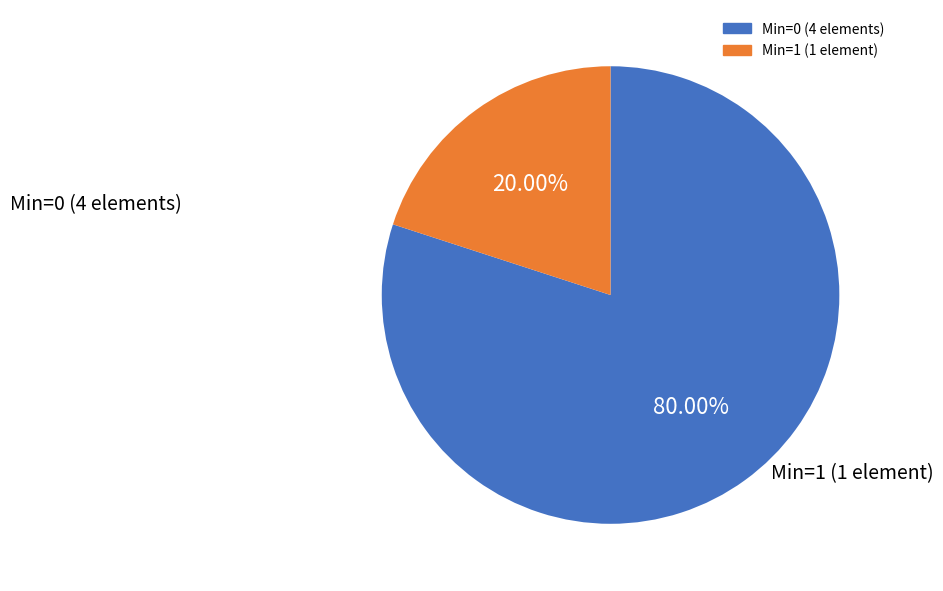

Is there a majority slice in this chart?

Yes